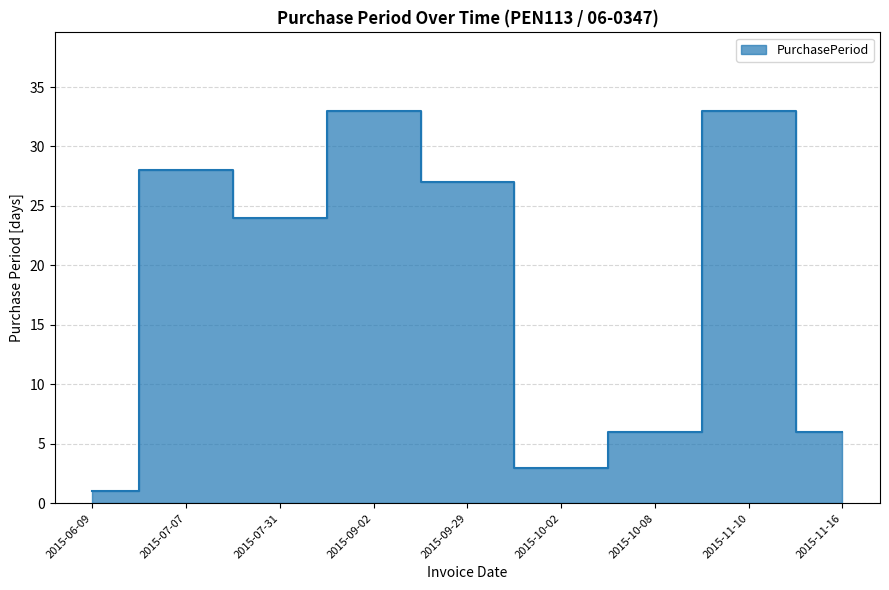

Where is the first local maximum?

2015-07-07